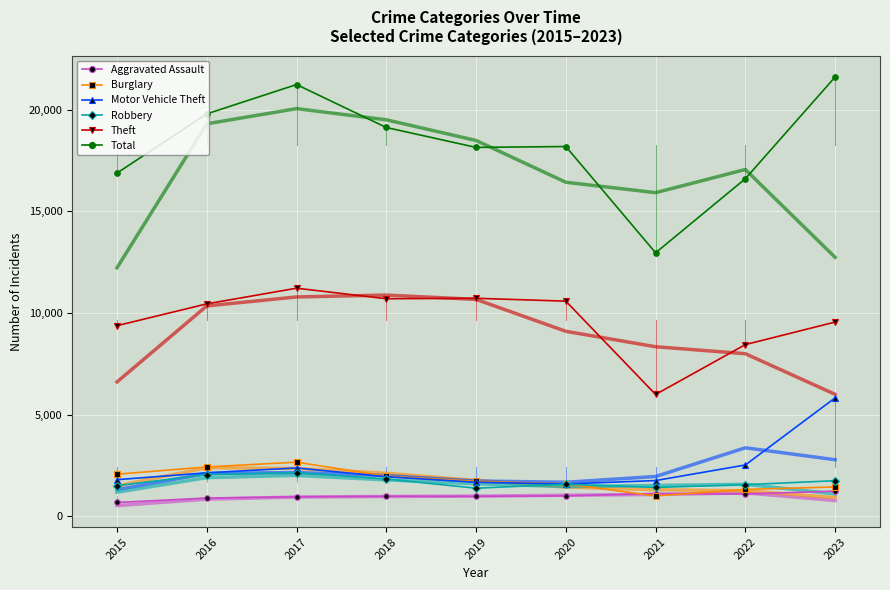

List the series in order of their peak value, lowest first.

Aggravated Assault, Robbery, Burglary, Motor Vehicle Theft, Theft, Total